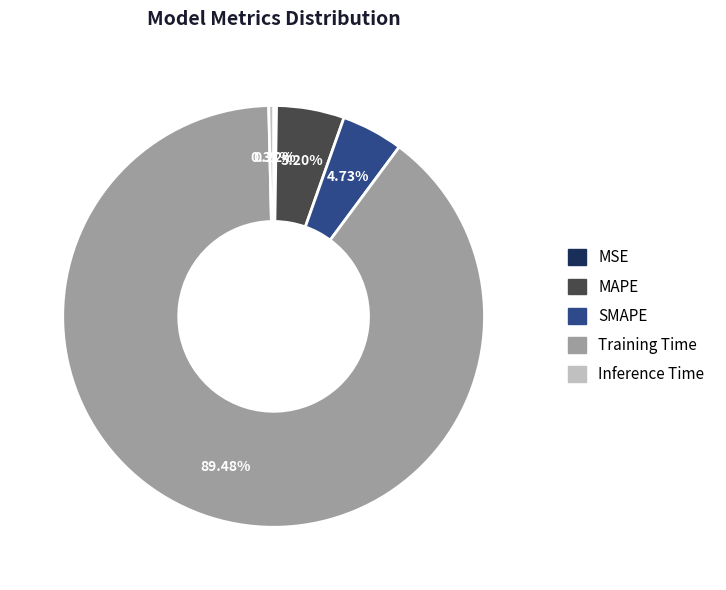

Which slice is the largest?

Training Time